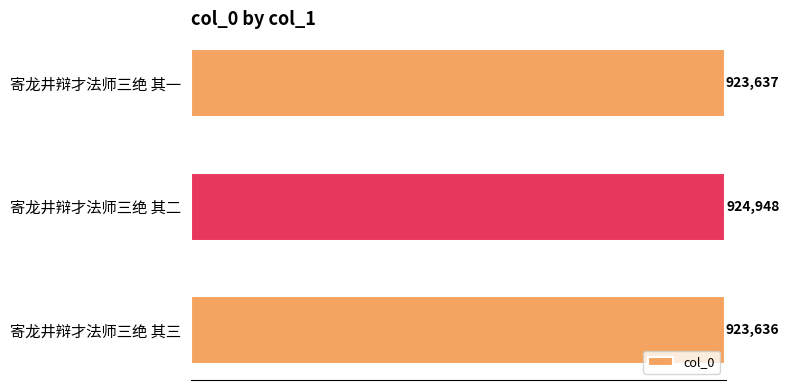

What is the maximum value shown in the chart?

924948